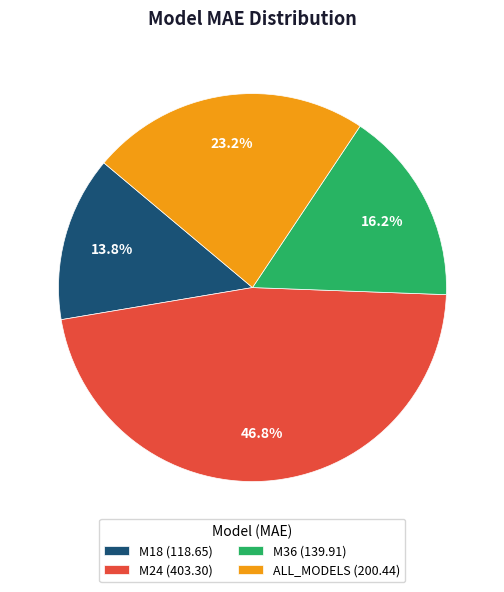

To the nearest percent, what percentage of the pie is M24?

47%